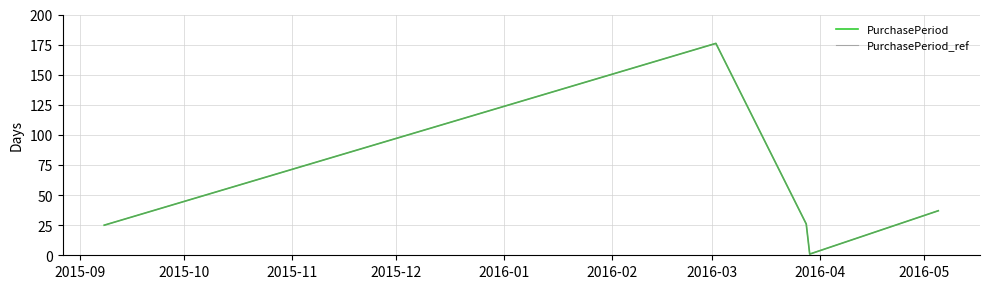

Is this an area chart (filled region under the line)?

No